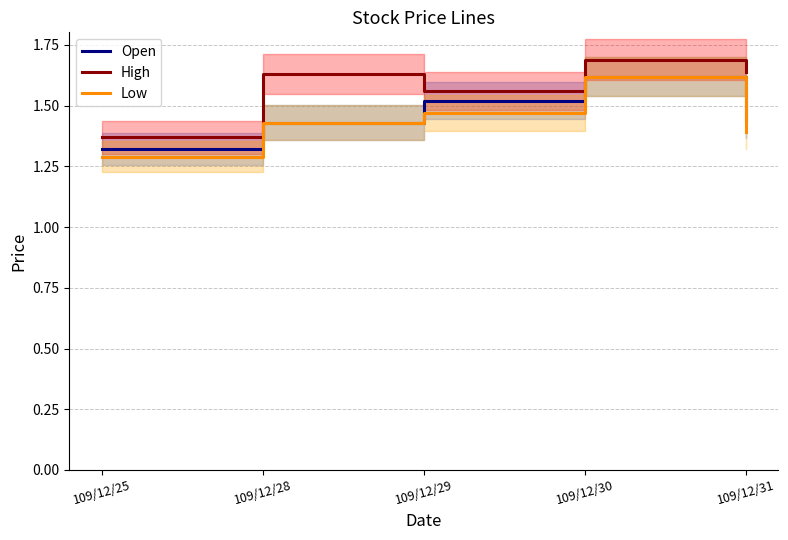

Which category has the lowest value in the Open series?

109/12/25